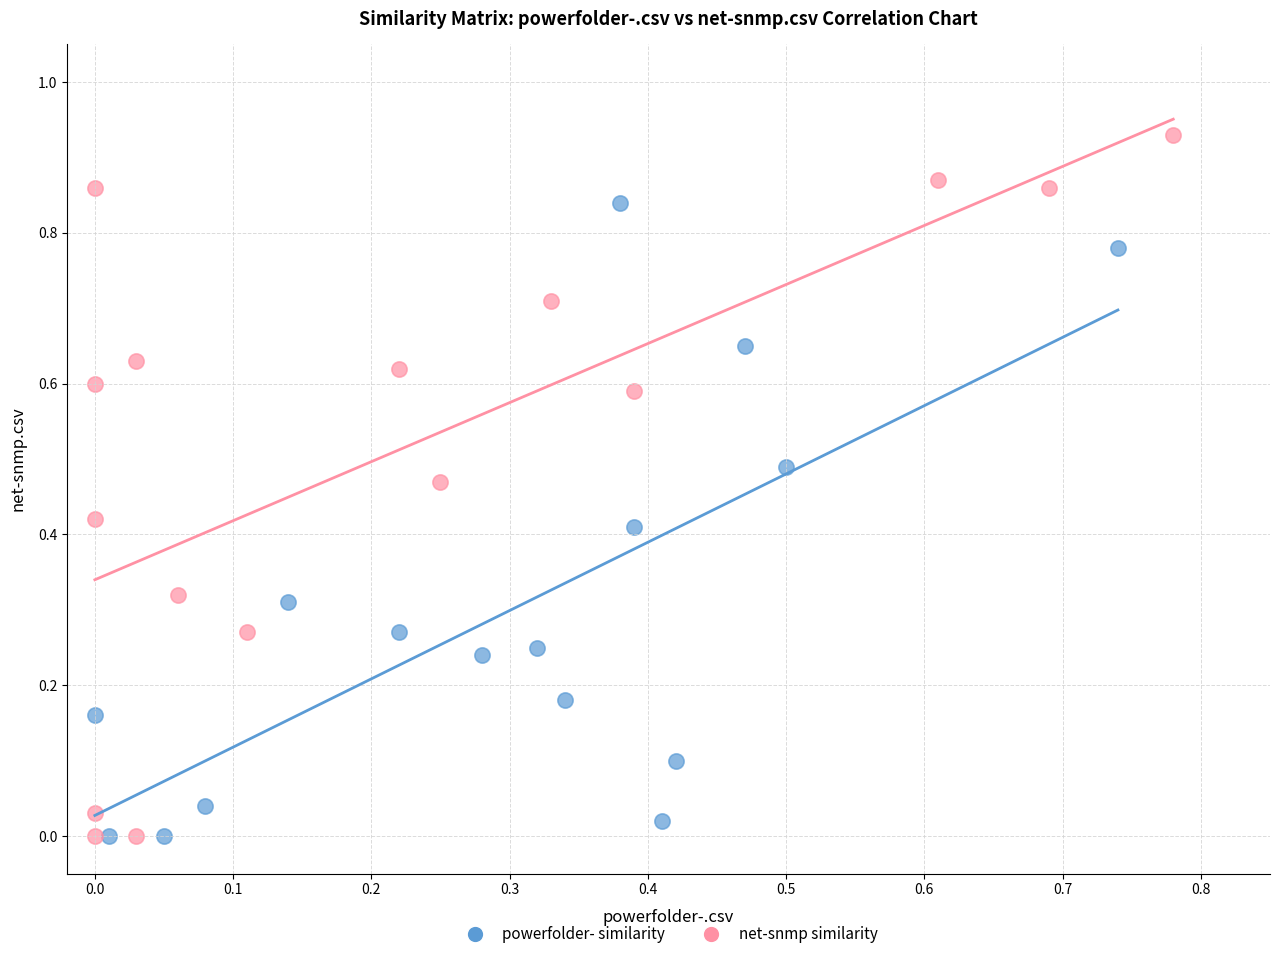

Which series has the widest spread of Y values?

net-snmp similarity